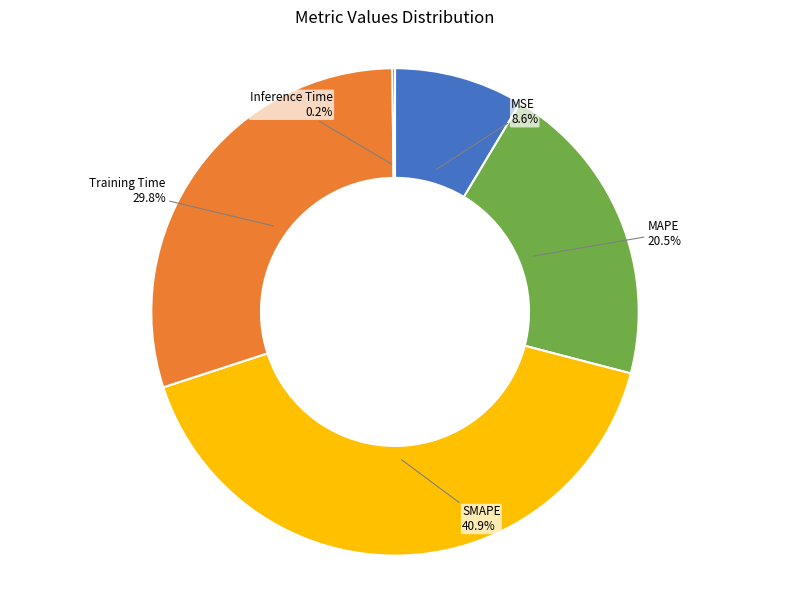

Does any single category account for the majority?

No